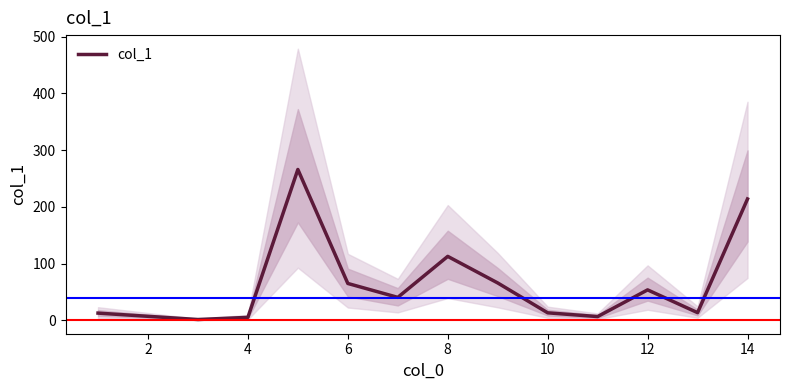

The col_1 series shows 78.2 at 12. True or false?

False